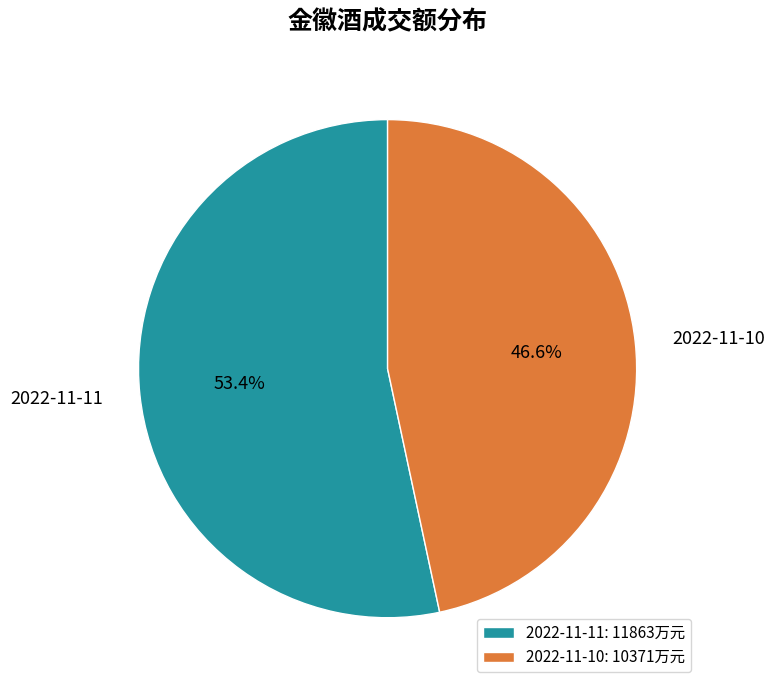

To the nearest percent, what is the average slice percentage?

50%